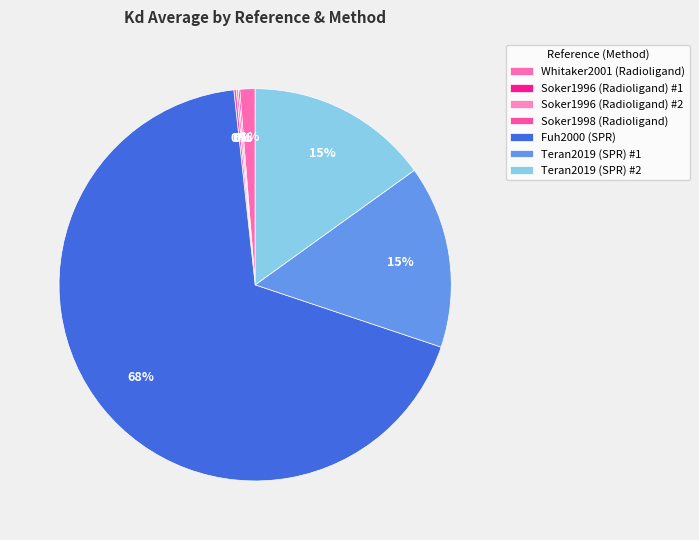

Which slice is the largest?

Fuh2000 (SPR)